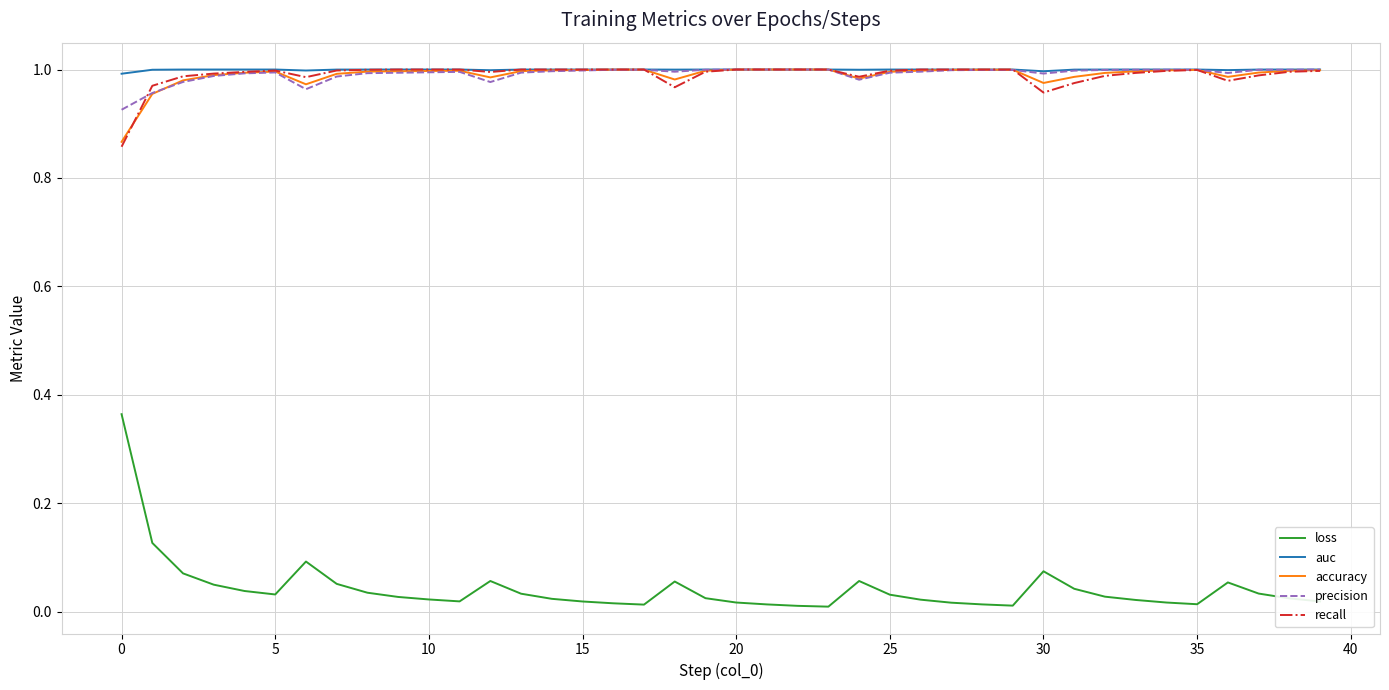

True or false: precision has more than 0 points higher than both neighbors.

True